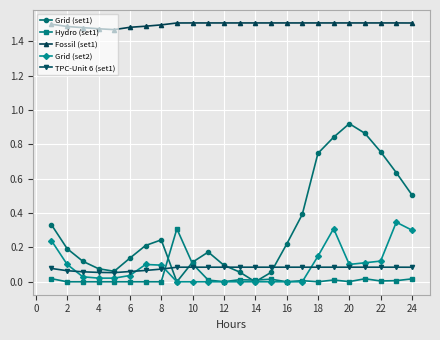

Which series has the largest total across all categories?

Fossil (set1)